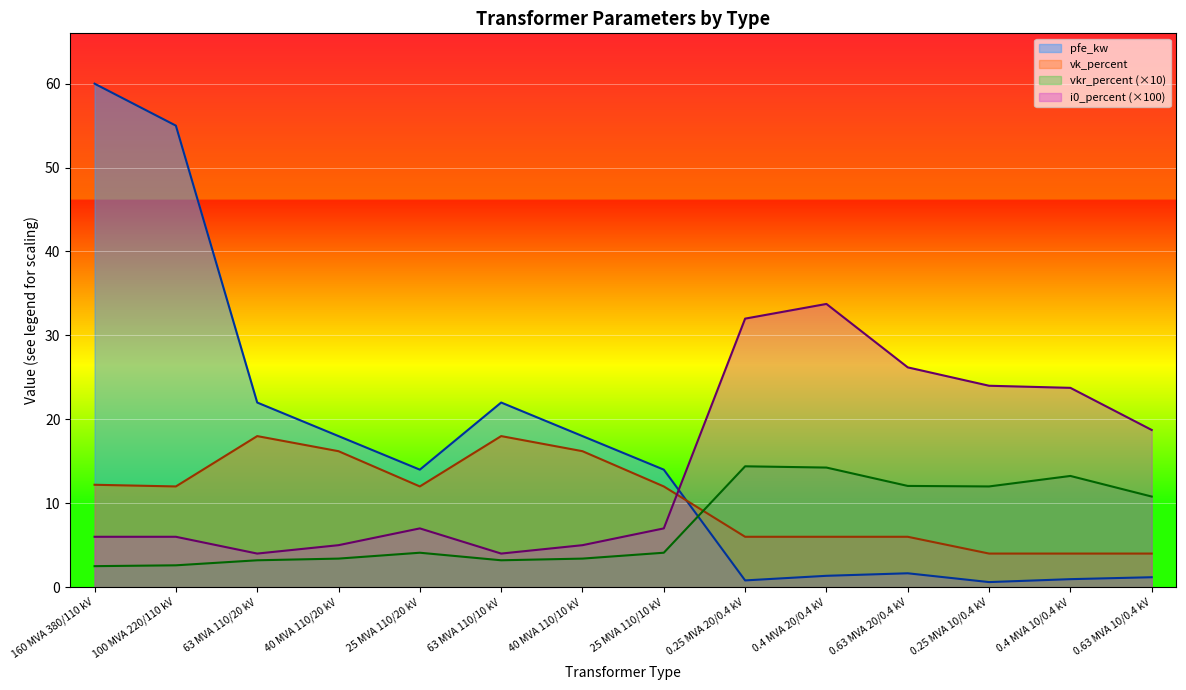

How many lines are shown in the chart?

4